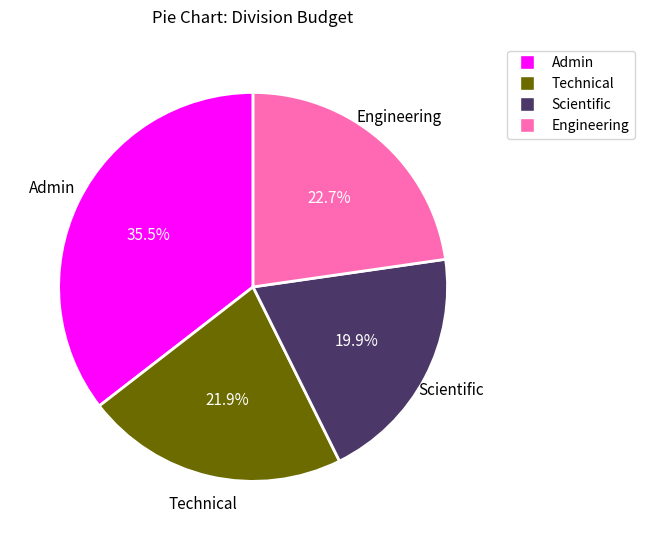

Is there any slice that represents more than half of the pie?

No